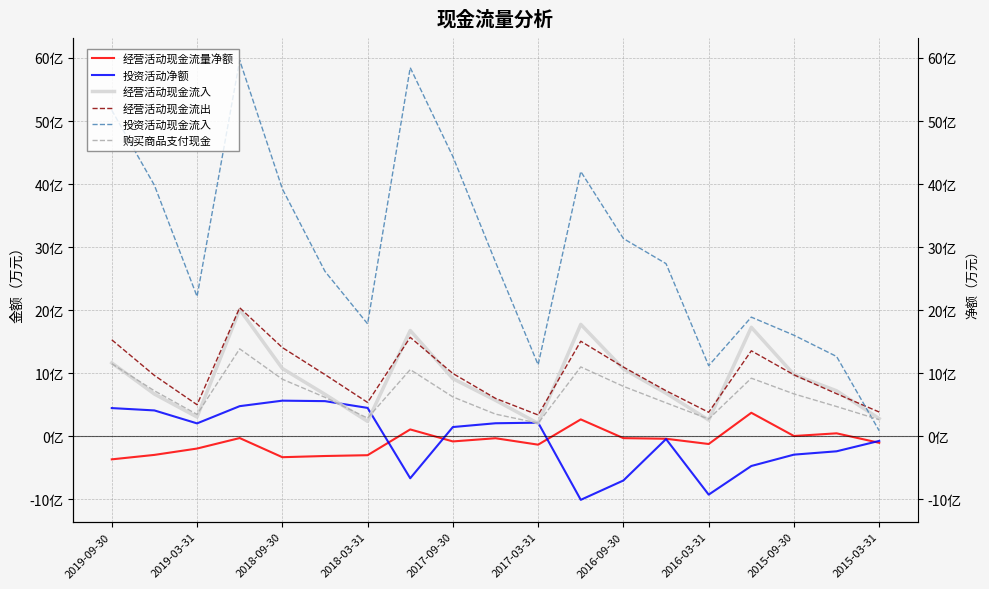

Rank the series by their maximum value, from lowest to highest.

经营活动现金流量净额, 投资活动净额, 购买商品支付现金, 经营活动现金流入, 经营活动现金流出, 投资活动现金流入